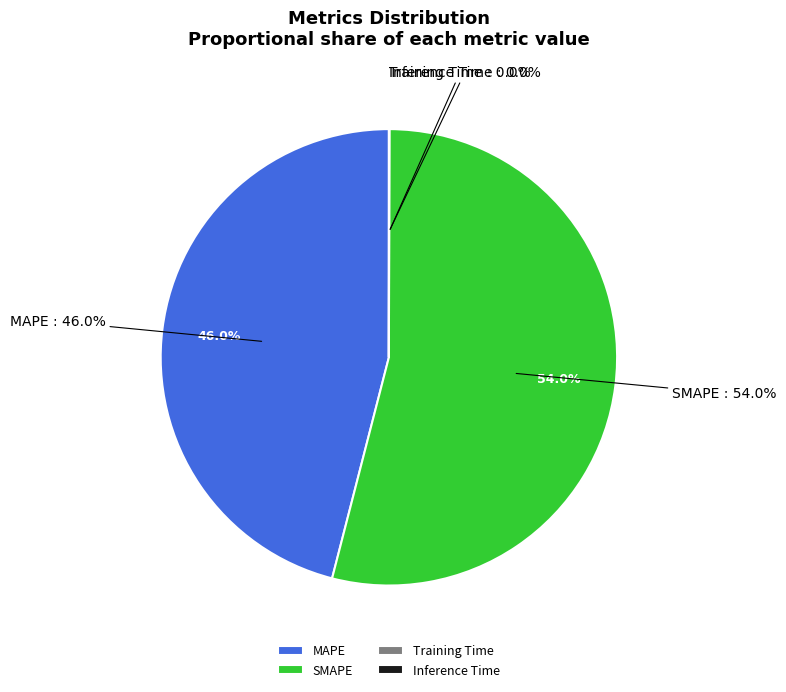

To the nearest percent, what is the average slice percentage?

25%